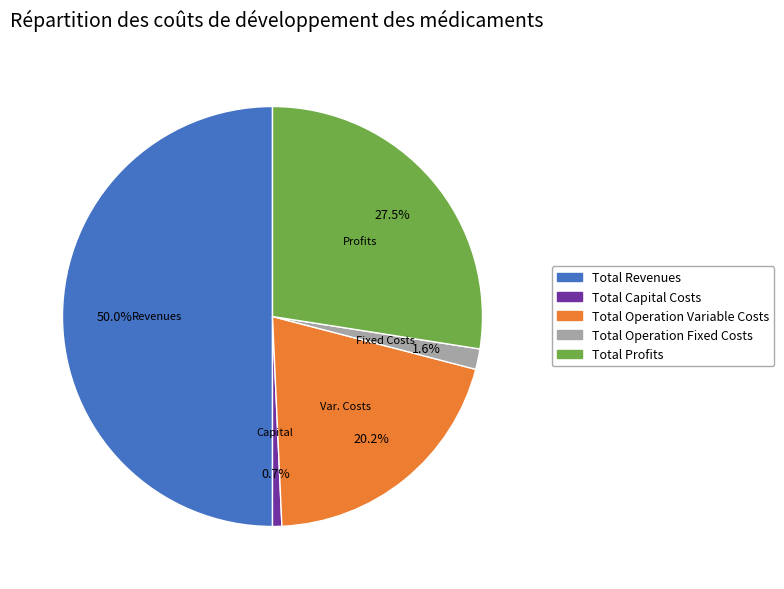

Which slice is the largest?

Total Revenues